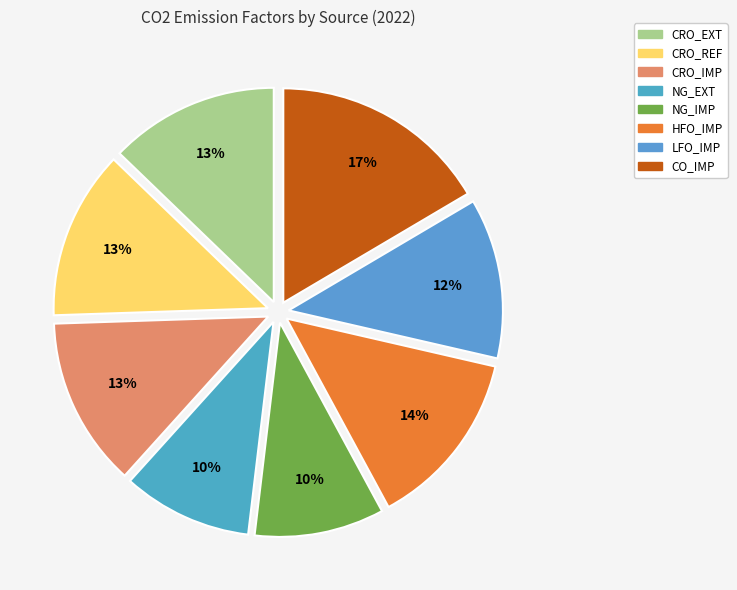

Is there any slice that represents more than half of the pie?

No